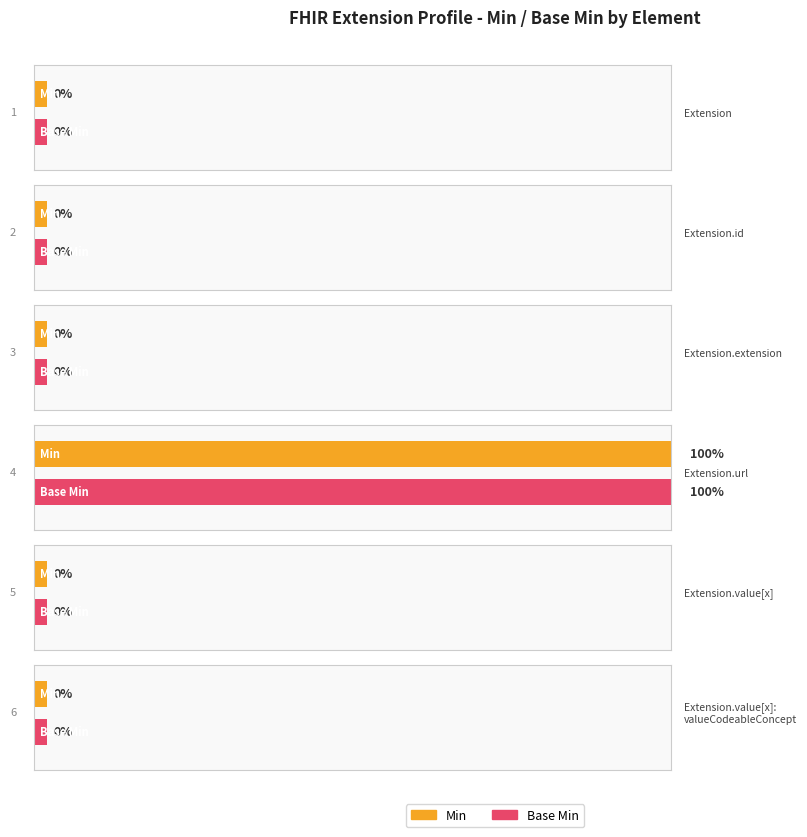

Is it true that Base Min equals 0 at Extension.value[x]?

False